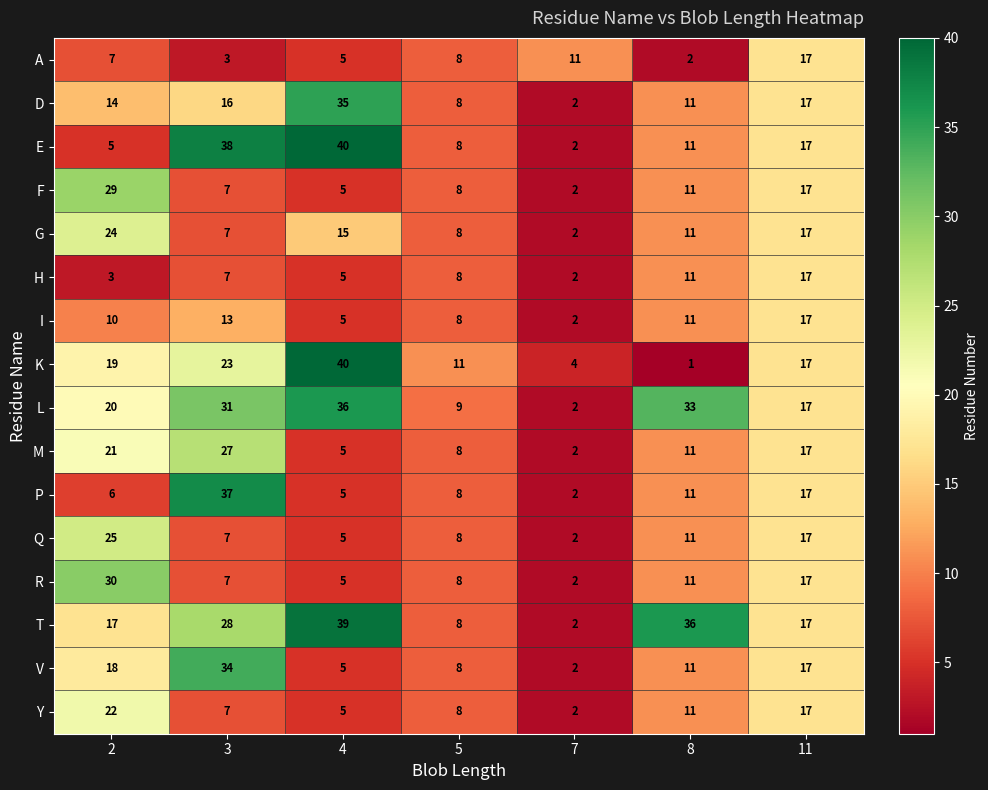

At which label is M closest to 14?

8